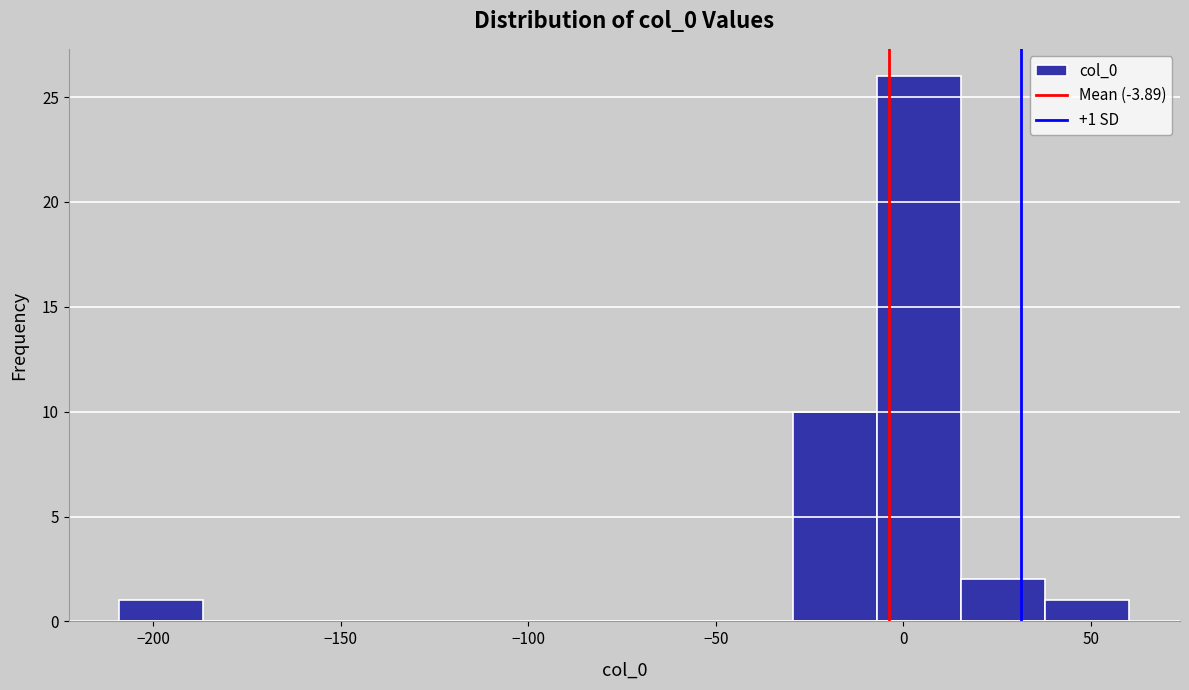

Over which range of the x-axis is the bar tallest?

-5 to 15